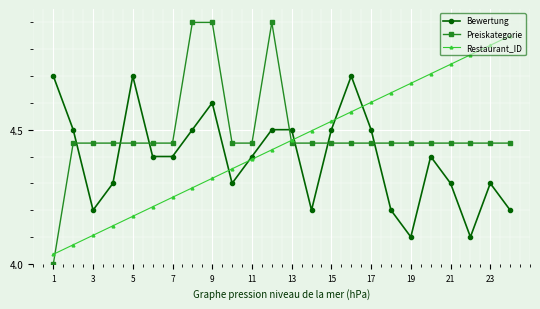

True or false: Bewertung and Preiskategorie intersect in this chart.

True